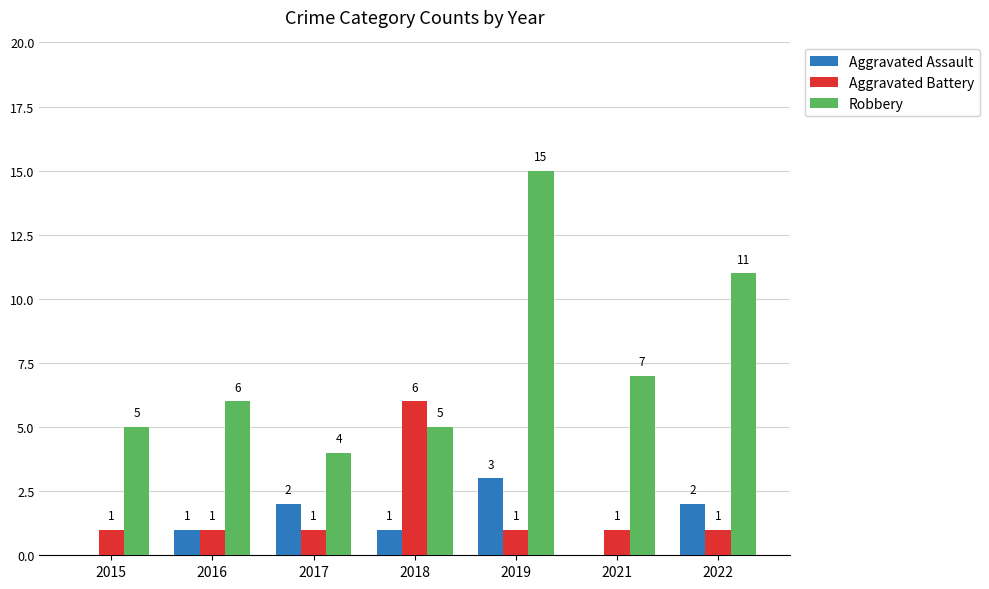

What is the maximum value shown in the chart?

15